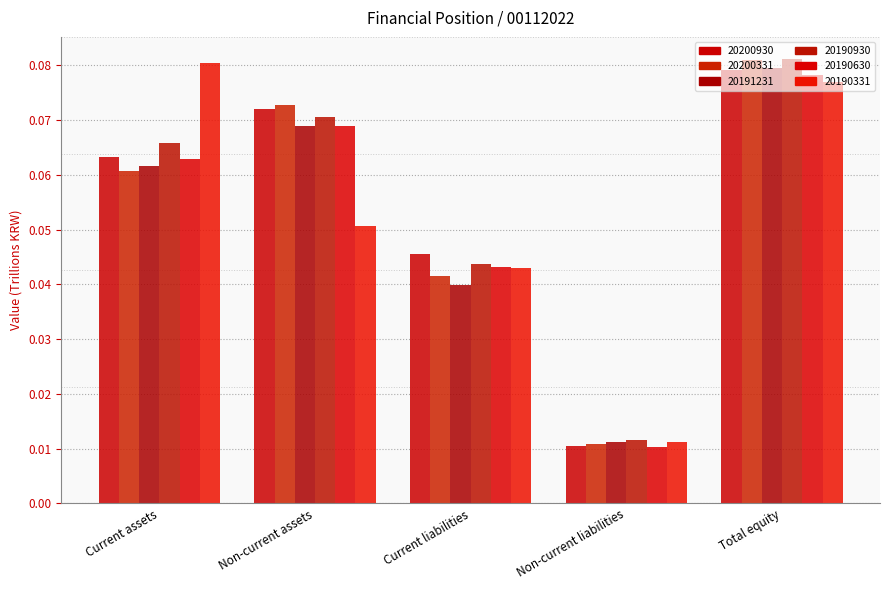

The 20200331 series shows 0.1 at Non-current assets. True or false?

False